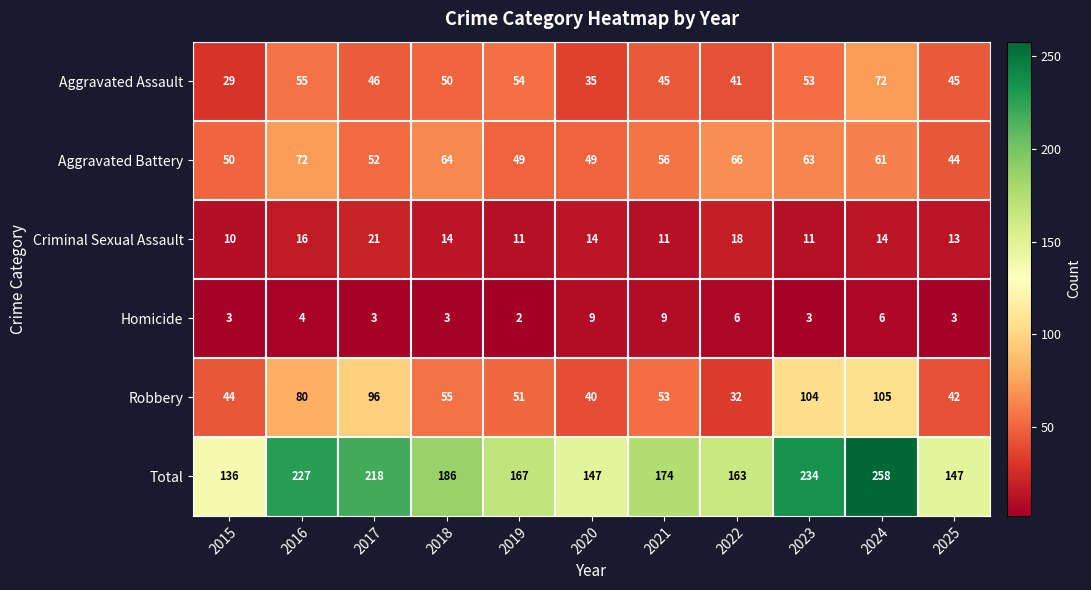

Is the value of Homicide at 2015 greater than the value of Aggravated Battery at 2019?

No